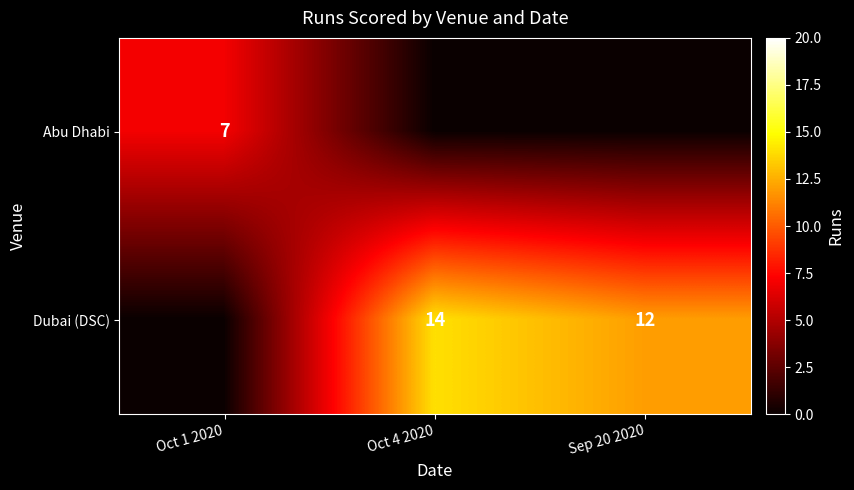

The Abu Dhabi series shows 9 at Oct 1 2020. True or false?

False